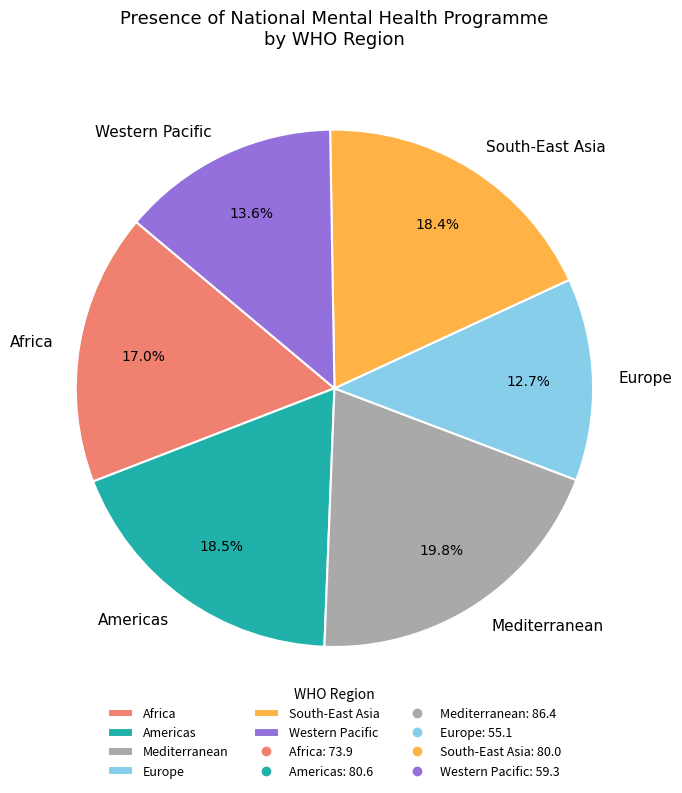

Count the number of slices in the pie.

6